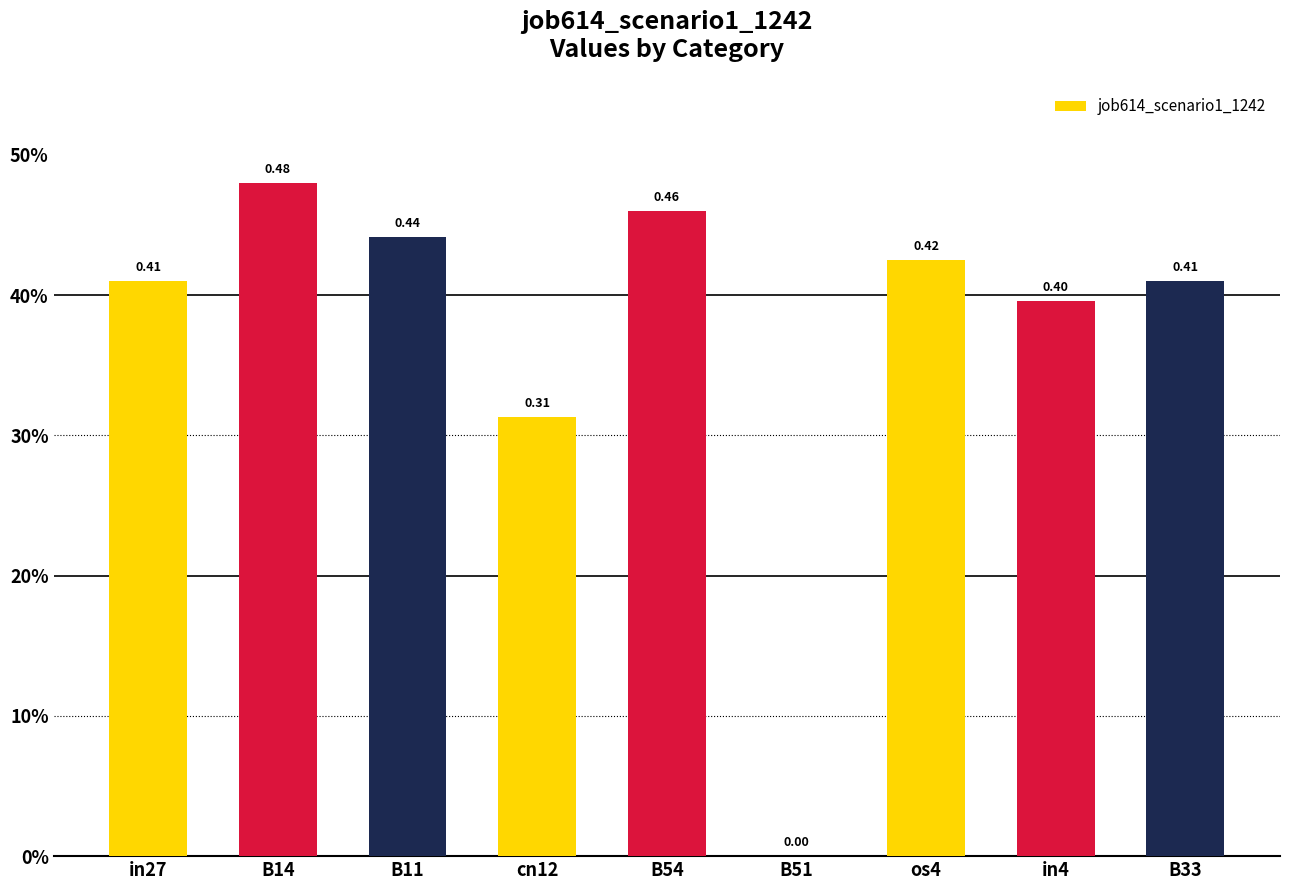

Rank the categories by value from lowest to highest.

B51, cn12, in4, in27, B33, os4, B11, B54, B14